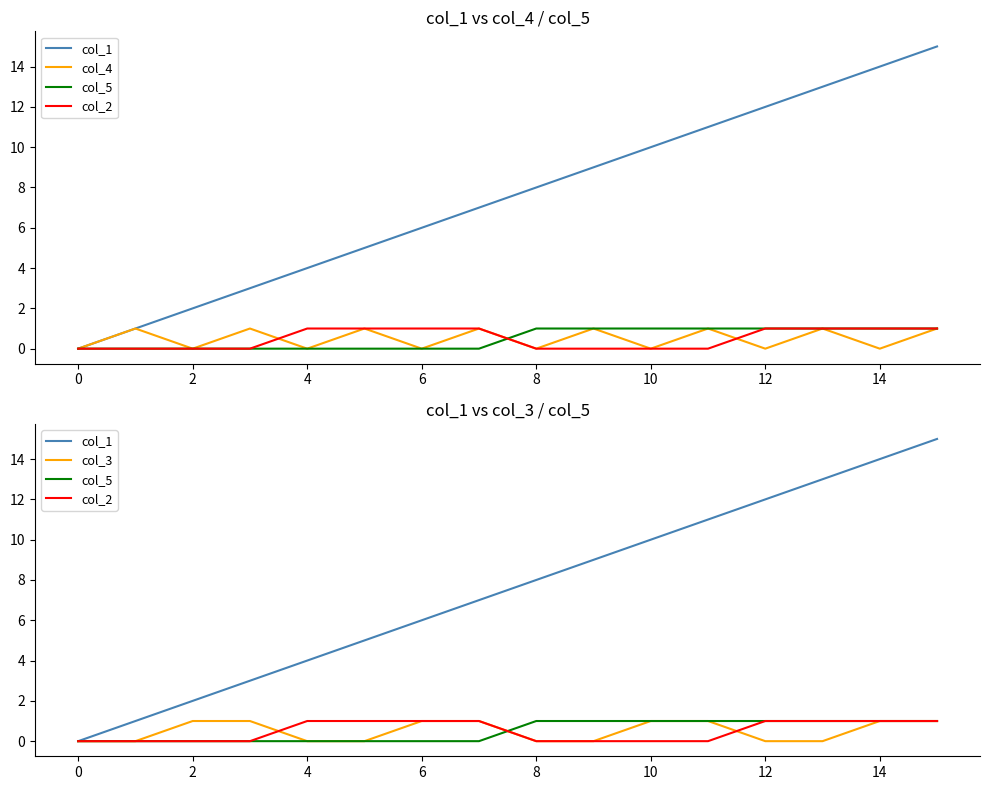

Between 0 and 4, which series saw the biggest shift?

col_1